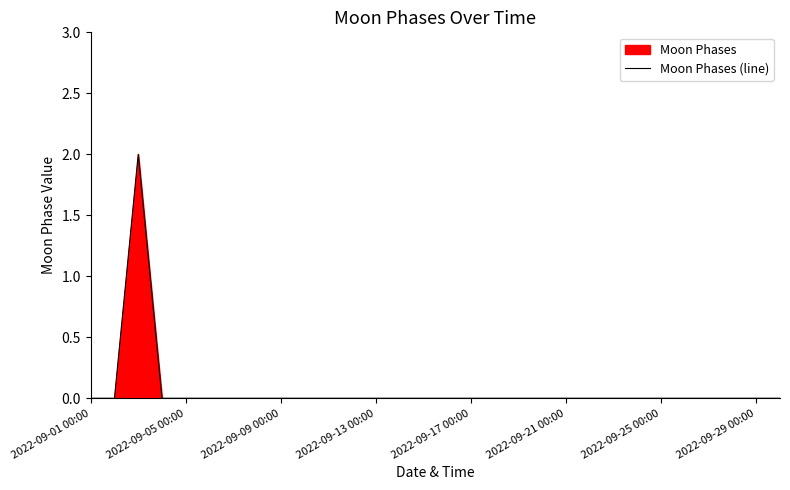

Reading left to right, transcribe all the data shown in this chart.

0	0	2	0	0	0	0	0	0	0	0	0	0	0	0	0	0	0	0	0	0	0	0	0	0	0	0	0	0	0